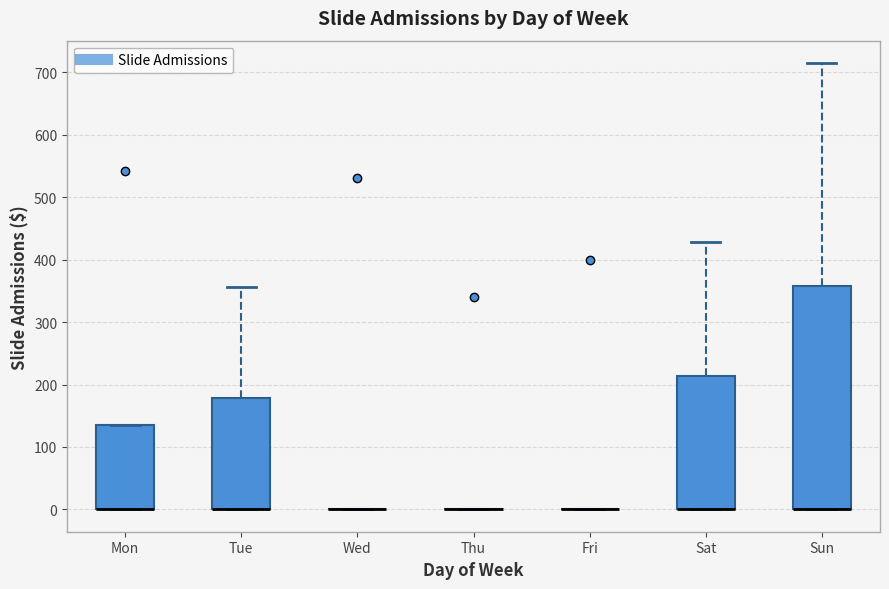

Where does the upper whisker of the box for Sat end on the y-axis? The values are not printed on the chart, so give them approximately, as read against the axis.

430